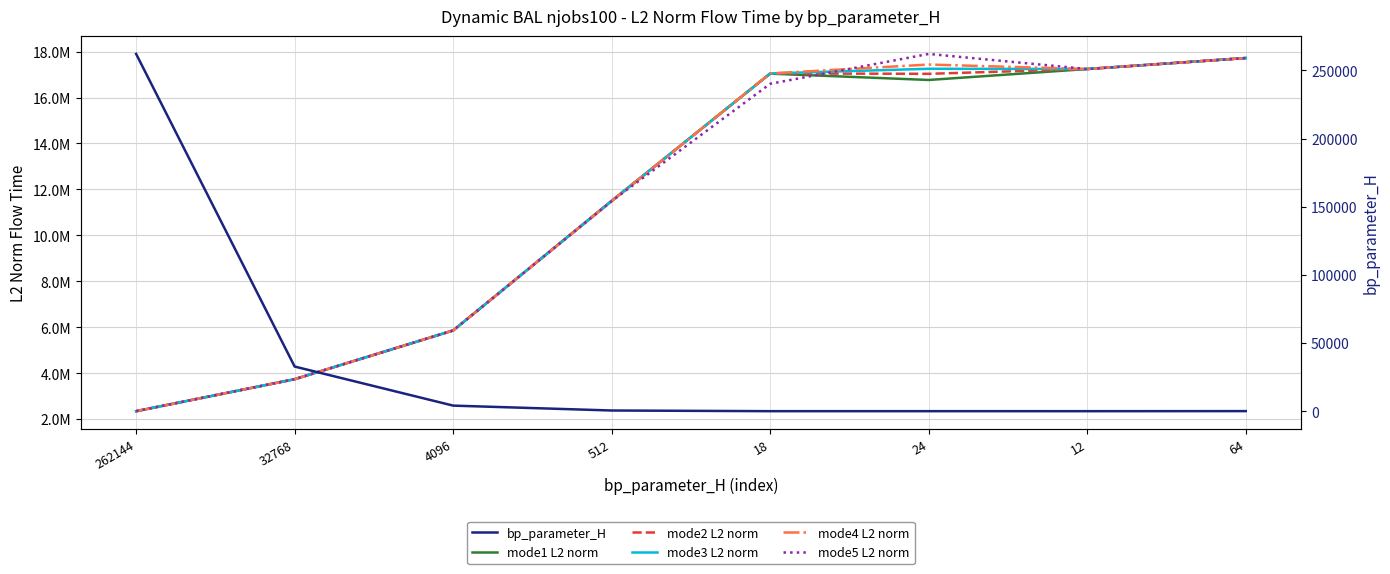

What is the lowest value of the mode3 L2 norm series?

2347070.8